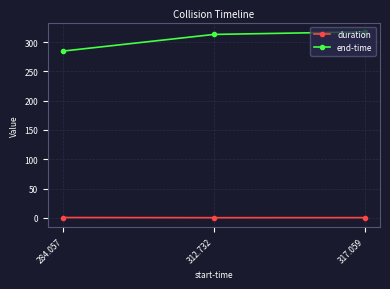

What is the difference between the duration values at 312.732 and 284.057?

0.3